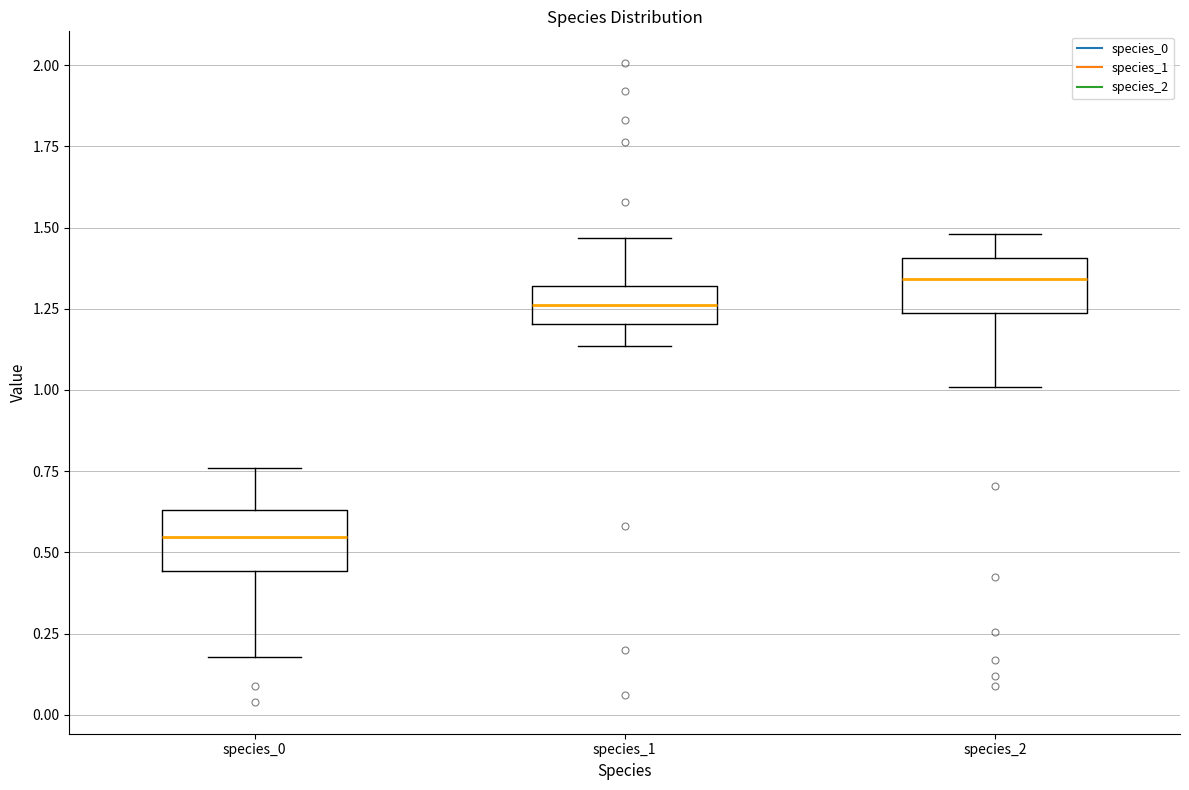

Reading left to right, transcribe this box plot: for each box, give where its median line is, the range the box spans, and where its two whiskers end, as read against the y-axis. The values are not printed on the chart, so give them approximately, as read against the axis.

species_0: median 0.55, box 0.45 to 0.65, whiskers 0.20 to 0.75
species_1: median 1.25, box 1.20 to 1.30, whiskers 1.15 to 1.45
species_2: median 1.35, box 1.25 to 1.40, whiskers 1.00 to 1.50